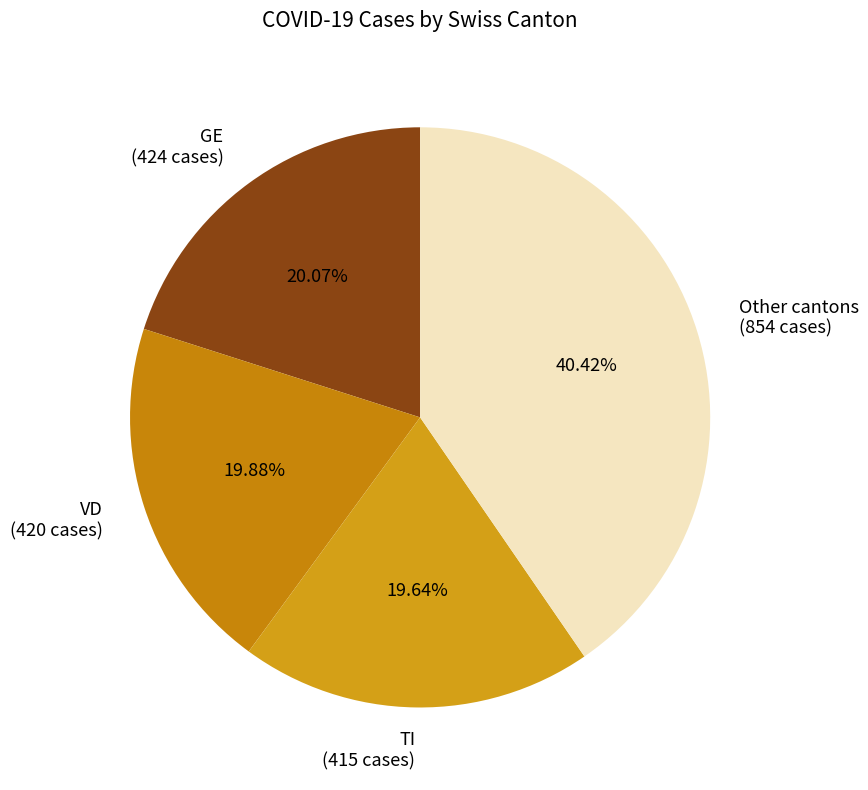

Is the sum of Other cantons (854 cases) and TI (415 cases) greater than half?

Yes